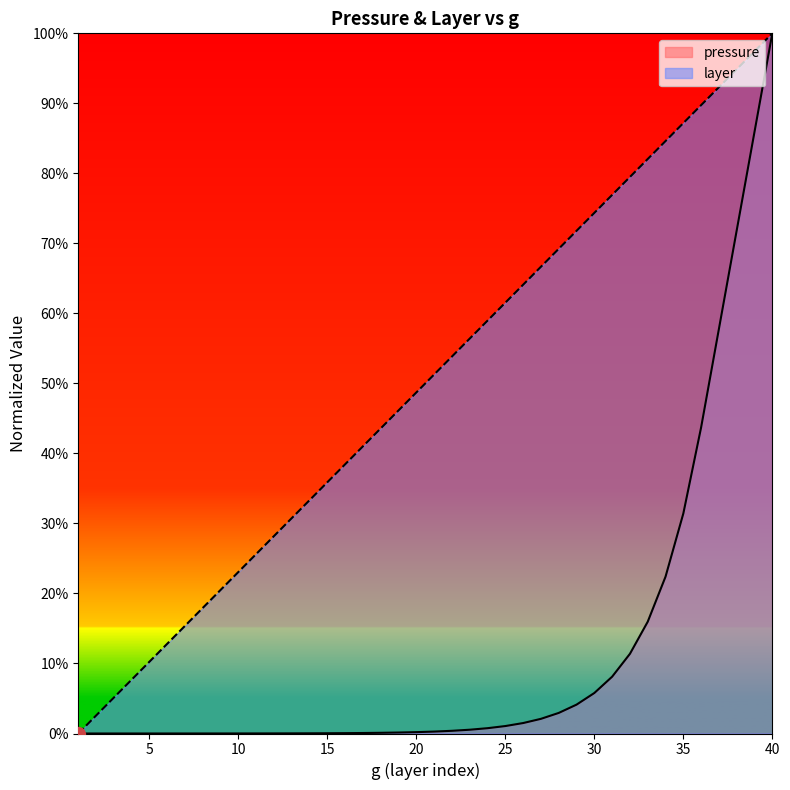

Reading right to left, extract all data points from this chart.

pressure: 40=1.0	39=0.9	38=0.7	37=0.6	36=0.4	35=0.3	34=0.2	33=0.2	32=0.1	31=0.1	30=0.1	29=0.0	28=0.0	27=0.0	26=0.0	25=0.0	24=0.0	23=0.0	22=0.0	21=0.0	20=0.0	19=0.0	18=0.0	17=0.0	16=0.0	15=0.0	14=0.0	13=0.0	12=0.0	11=0.0	10=0.0	9=0.0	8=0.0	7=0.0	6=0.0	5=0.0	4=0.0	3=0.0	2=0.0	1=0.0
layer: 40=1.0	39=1.0	38=0.9	37=0.9	36=0.9	35=0.9	34=0.8	33=0.8	32=0.8	31=0.8	30=0.7	29=0.7	28=0.7	27=0.7	26=0.6	25=0.6	24=0.6	23=0.6	22=0.5	21=0.5	20=0.5	19=0.5	18=0.4	17=0.4	16=0.4	15=0.4	14=0.3	13=0.3	12=0.3	11=0.3	10=0.2	9=0.2	8=0.2	7=0.2	6=0.1	5=0.1	4=0.1	3=0.1	2=0.0	1=0.0